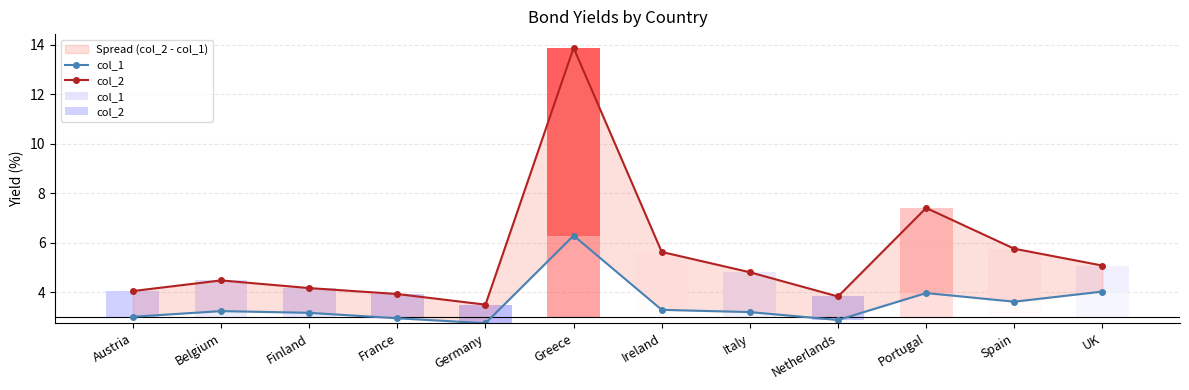

Rank the series by their maximum value, from highest to lowest.

col_2, col_1